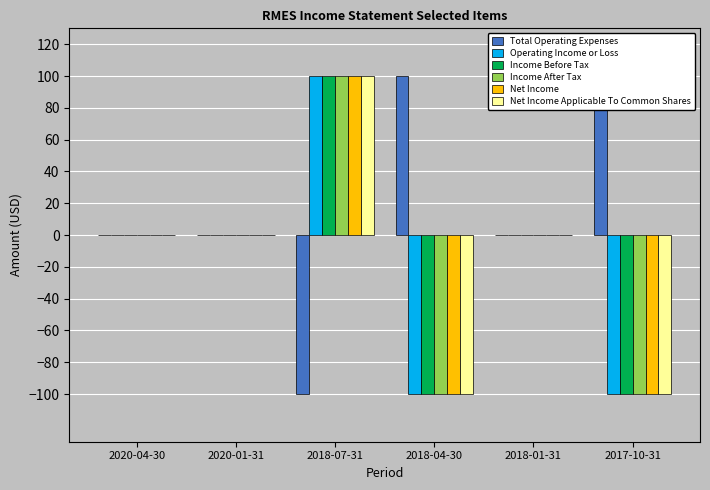

The value of Operating Income or Loss at 2018-07-31 is 139. True or false?

False